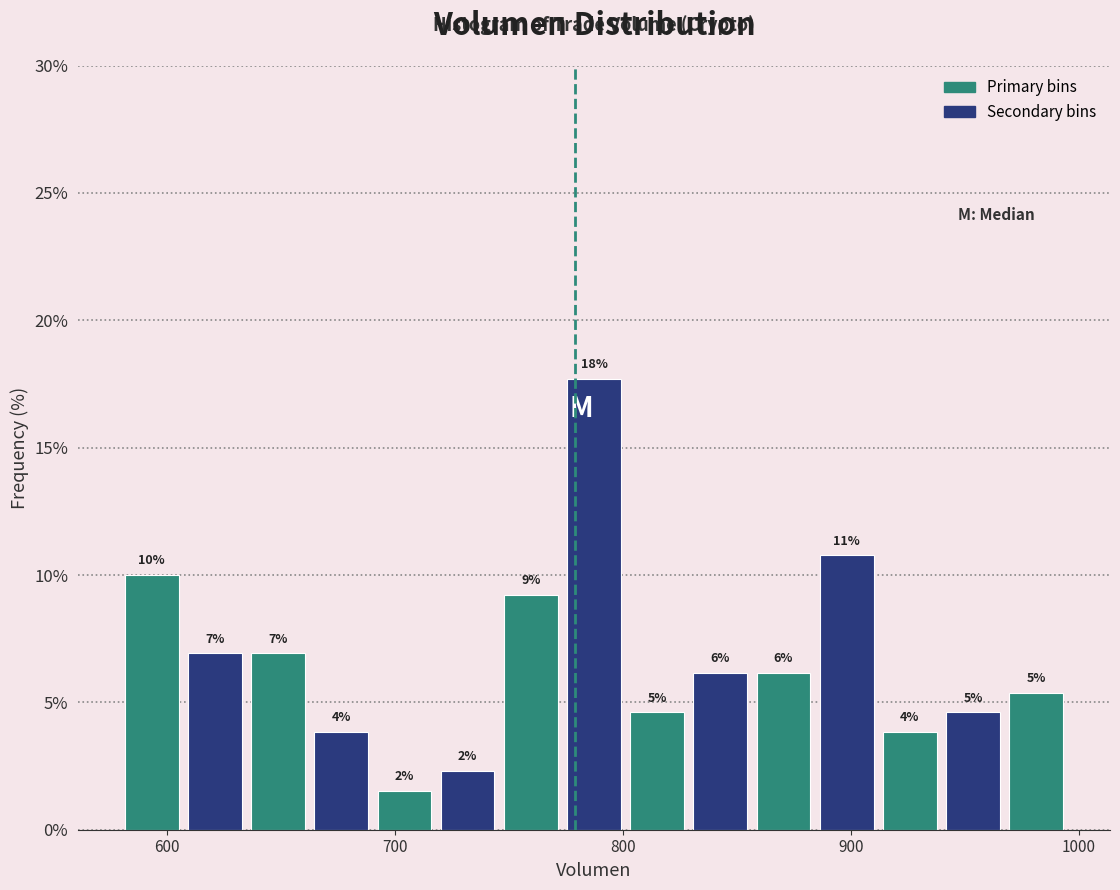

Around what value on the x-axis is the tallest bar? Give the approximate position of its centre, as read against the axis.

790